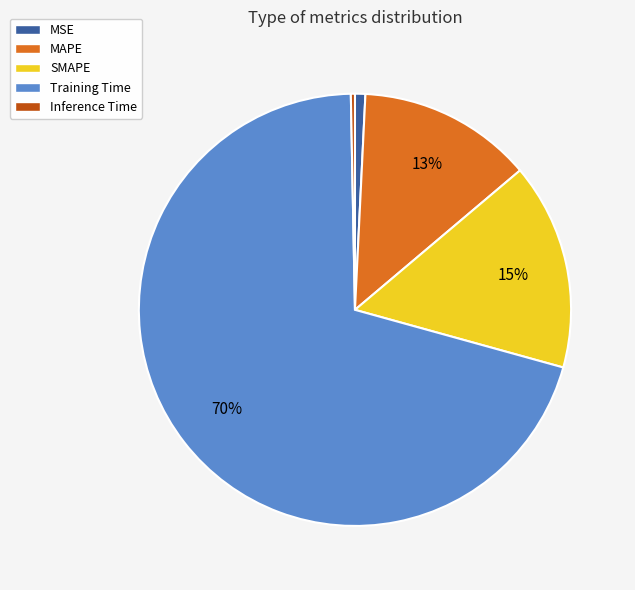

To the nearest percent, what is the difference between the Inference Time and SMAPE slice percentages?

15%